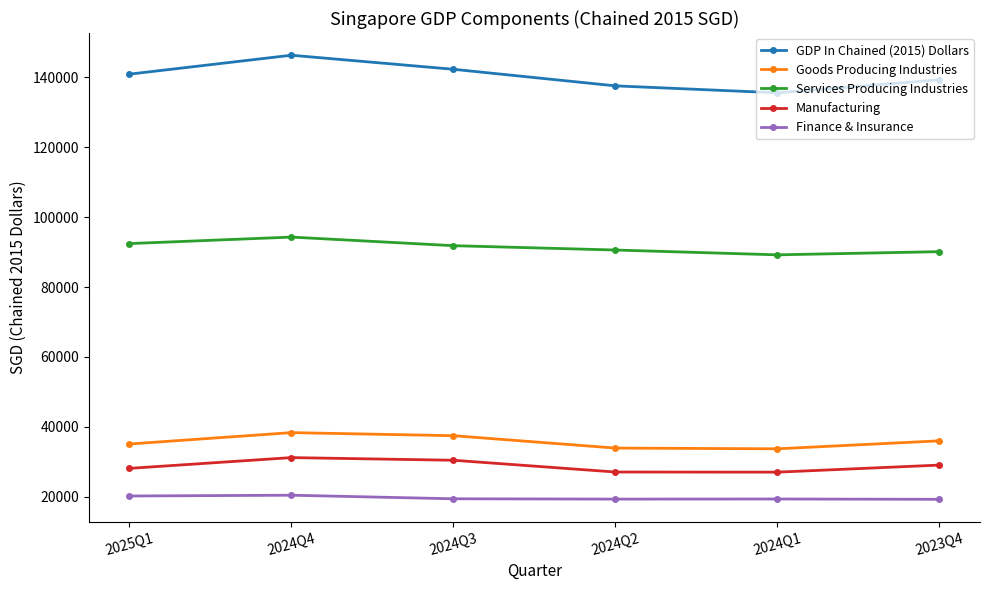

Which series has the largest range (max minus min)?

GDP In Chained (2015) Dollars